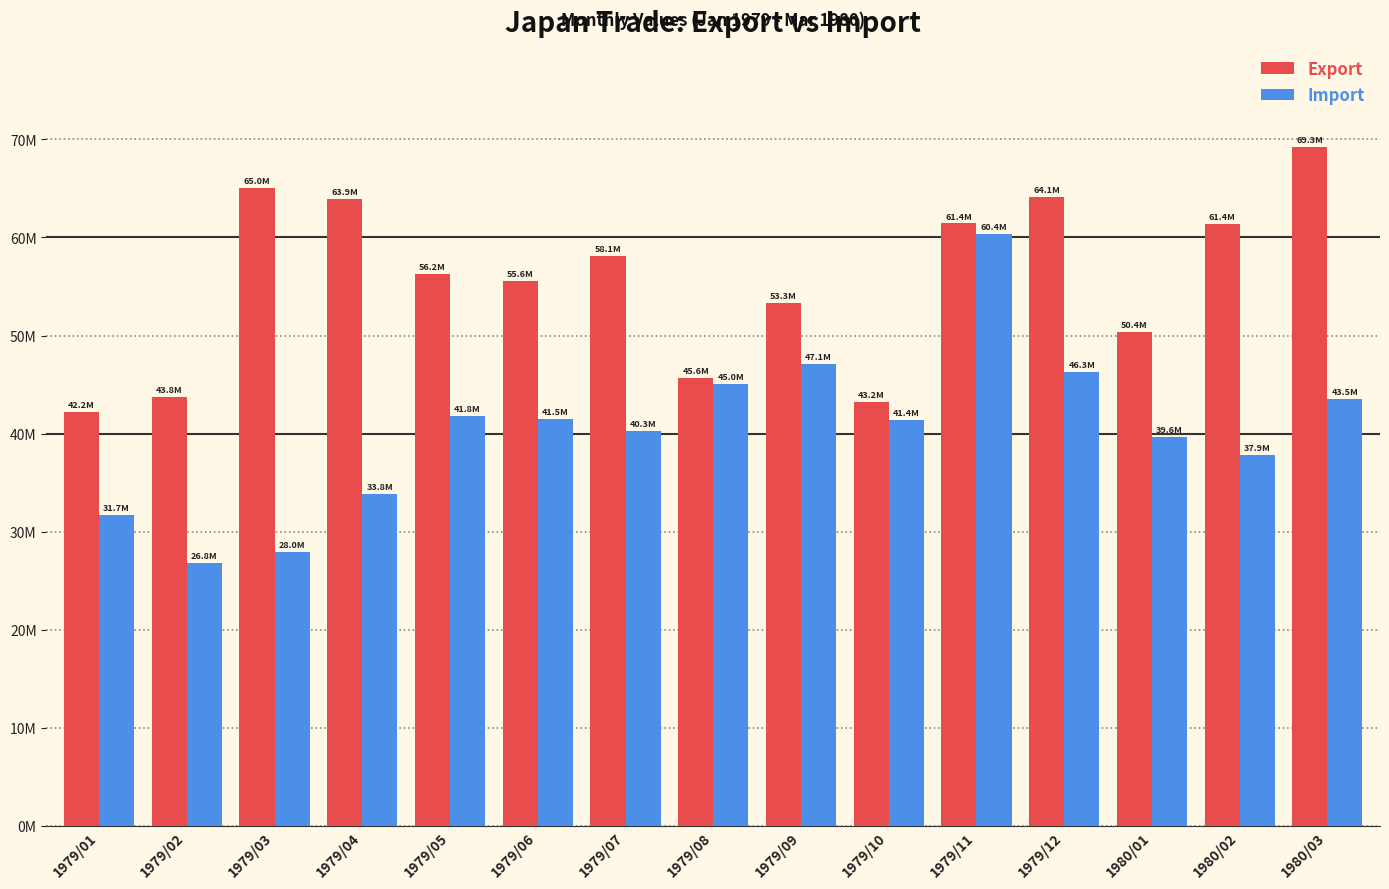

Are the bars horizontal?

No